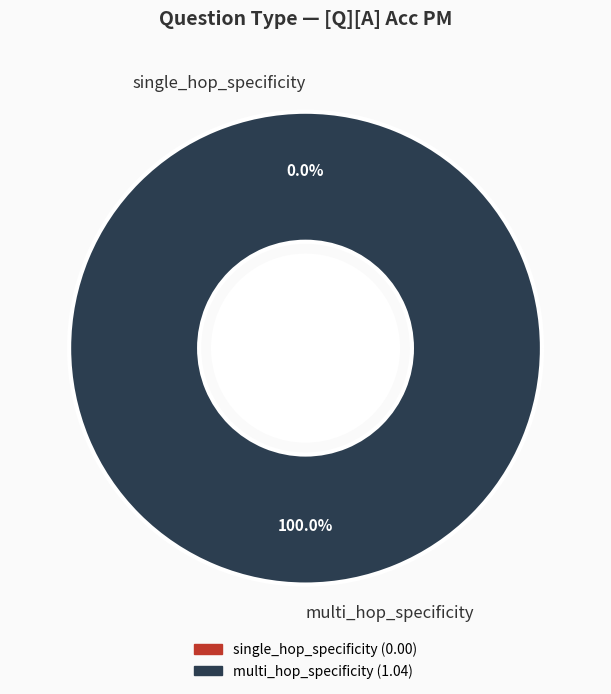

The single_hop_specificity slice represents 0% of the pie. True or false?

True